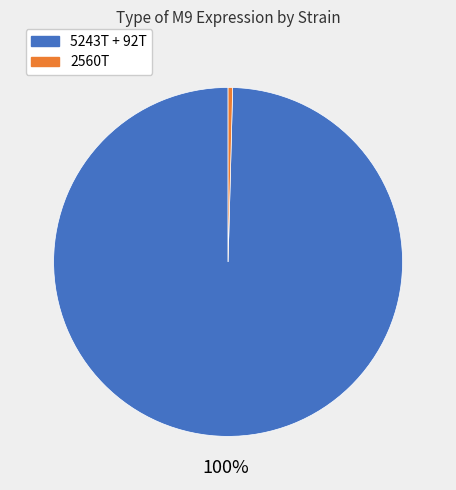

Is there any slice that represents more than half of the pie?

Yes